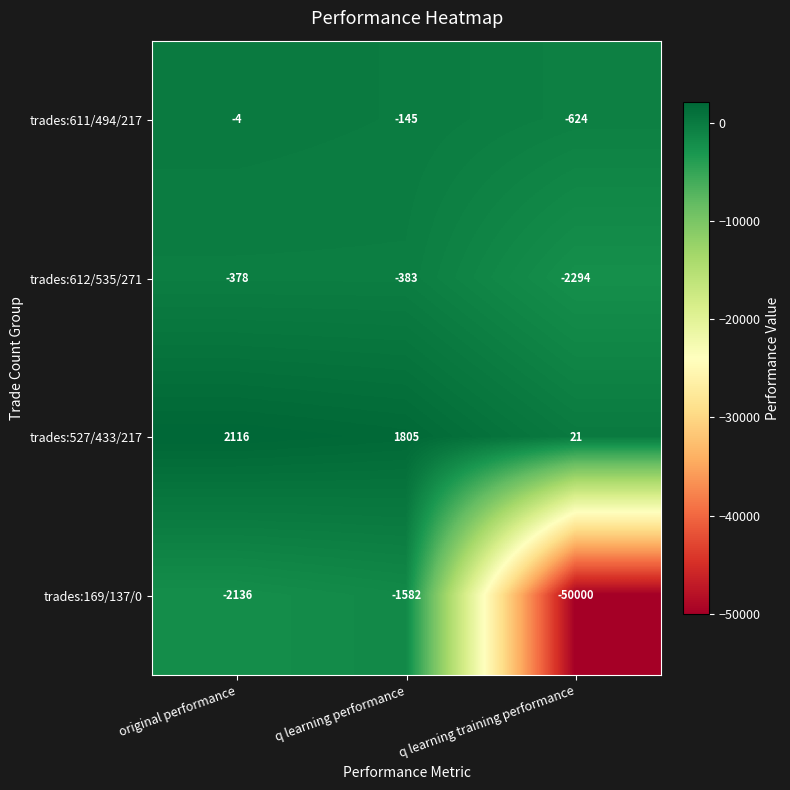

The trades:169/137/0 series shows -1582 at q learning performance. True or false?

True